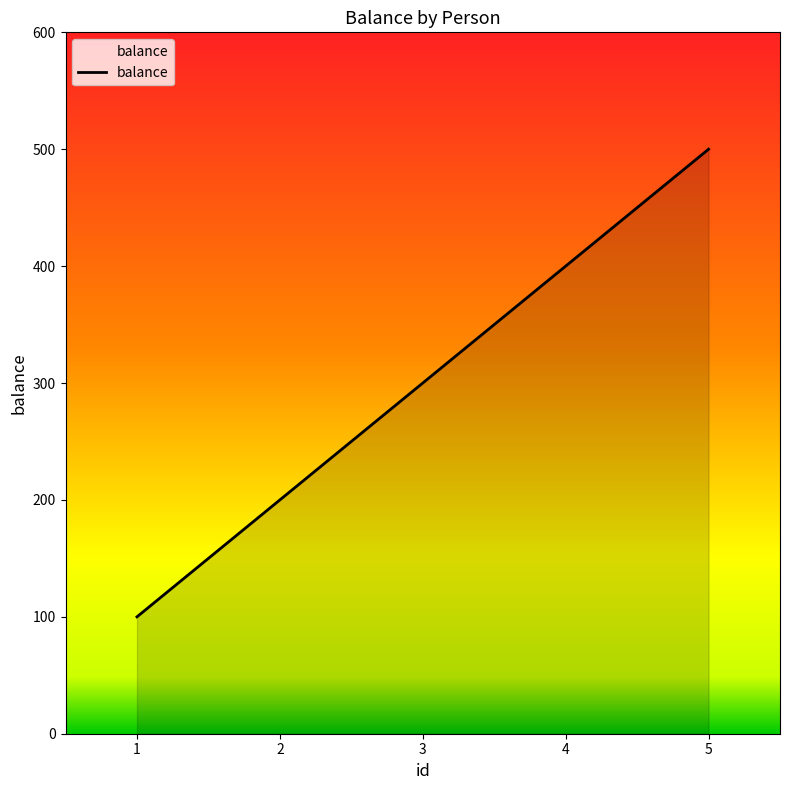

The chart shows a value of 278 at 5. True or false?

False